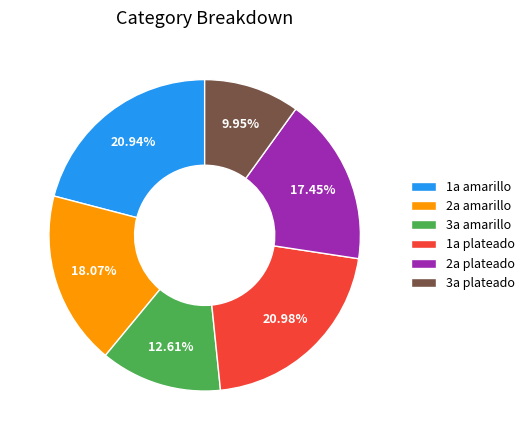

Count the number of slices in the pie.

6